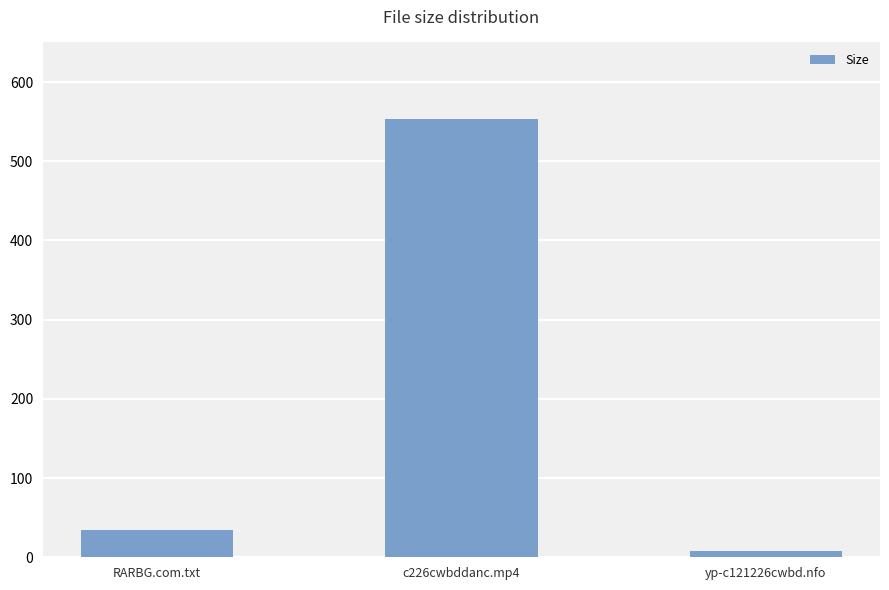

Read the value at yp-c121226cwbd.nfo.

8.4